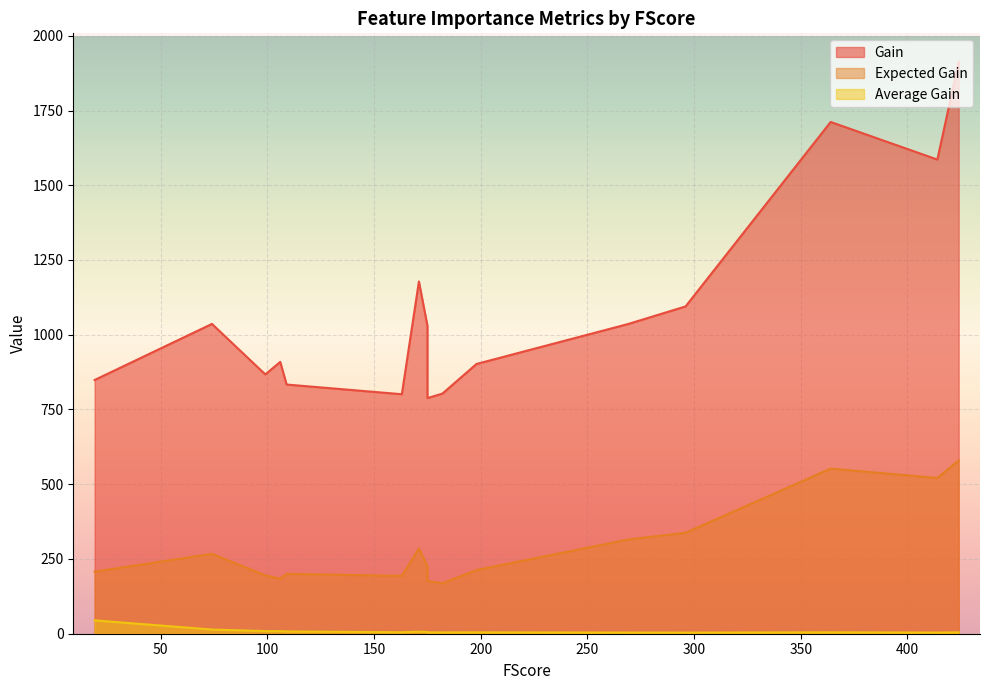

The value of Expected Gain at 175 is 176.5. True or false?

True